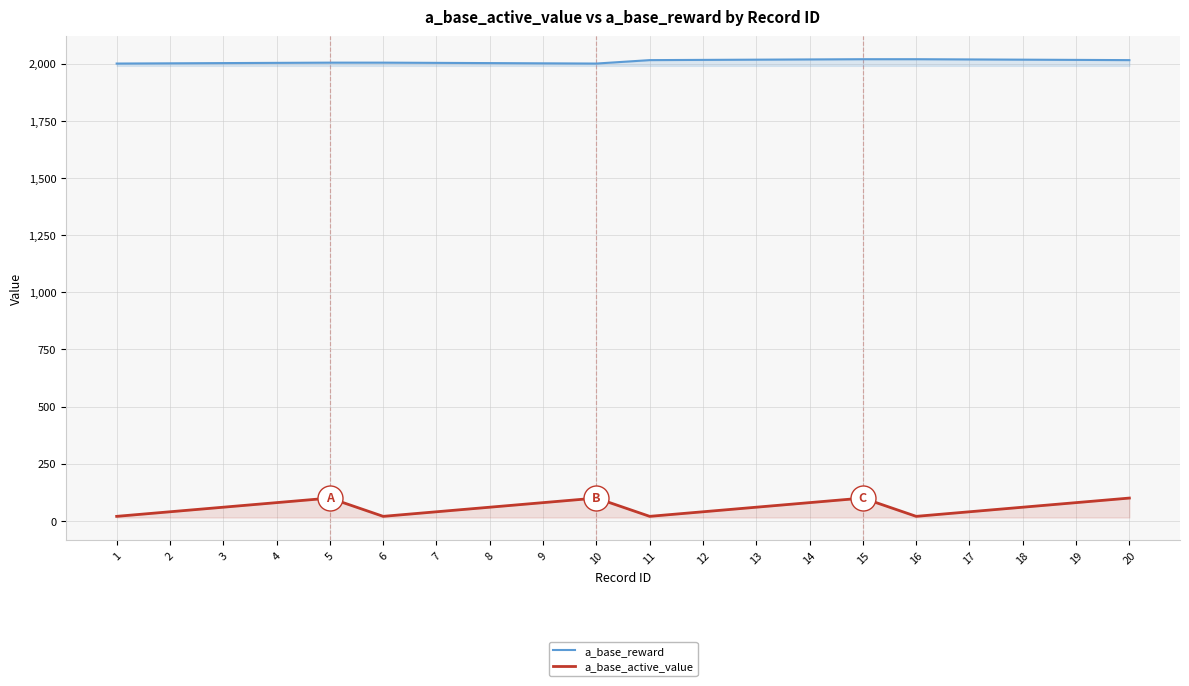

True or false: a_base_active_value and a_base_reward cross at least once.

False